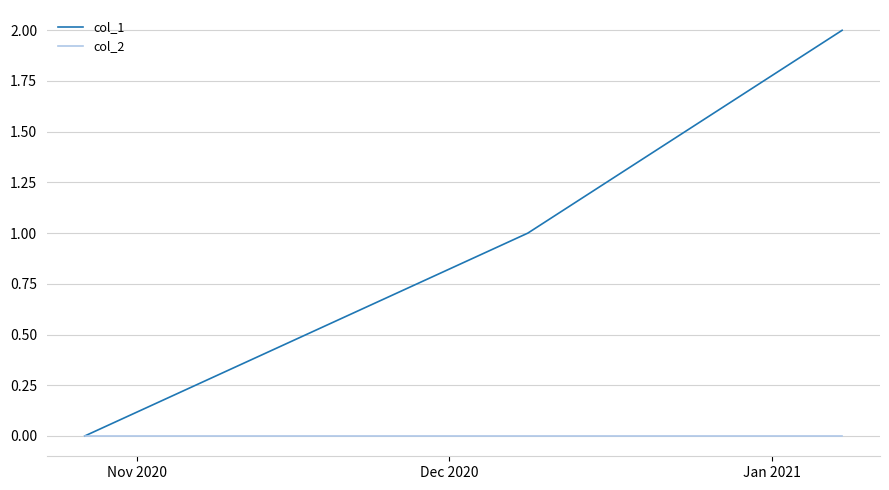

Which series has the widest spread of values?

col_1